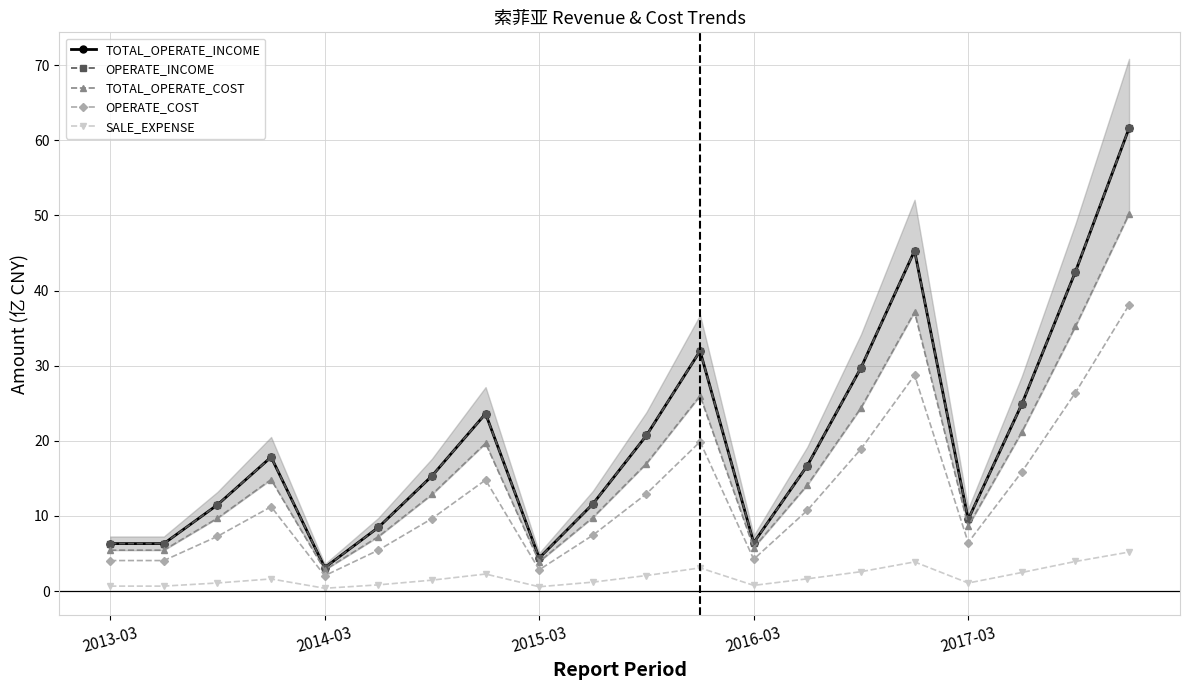

True or false: OPERATE_COST and SALE_EXPENSE intersect in this chart.

False